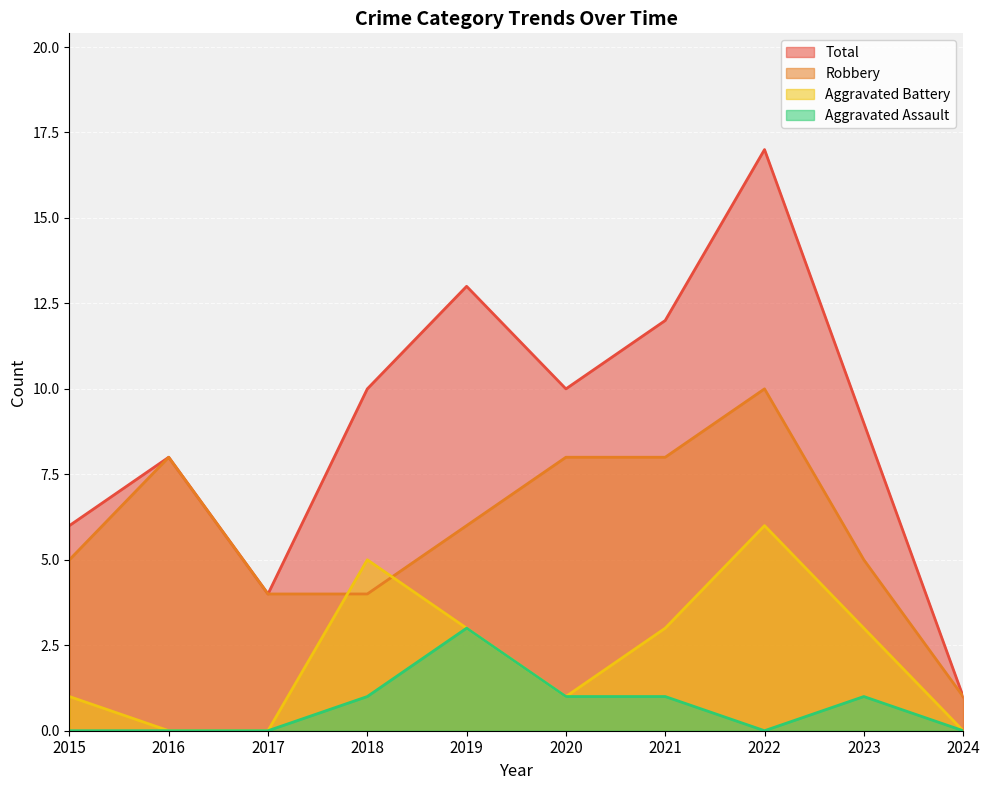

What are all the series names shown in the legend?

Total, Robbery, Aggravated Battery, Aggravated Assault